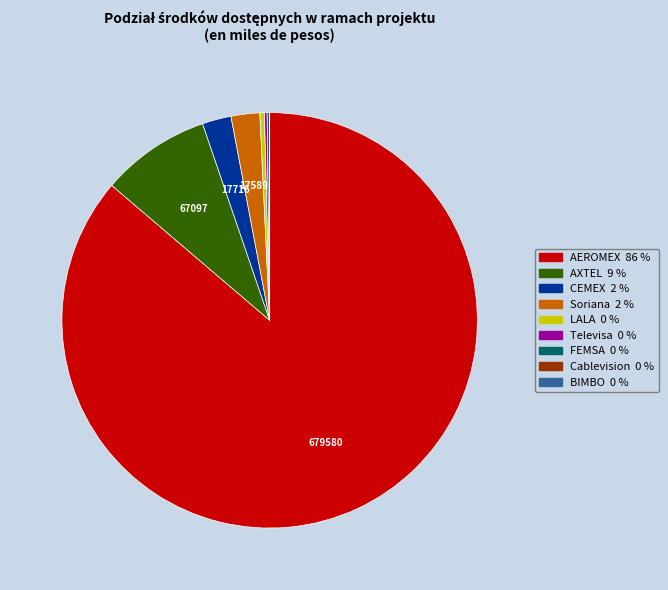

What is the ratio of the value at Soriana to the value at LALA?

6.3